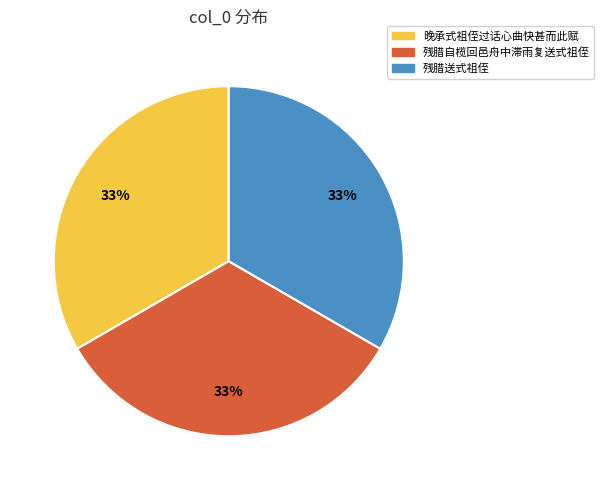

What is the ratio of the value at 残腊送式祖侄 to the value at 残腊自榄回邑舟中滞雨复送式祖侄?

1.0